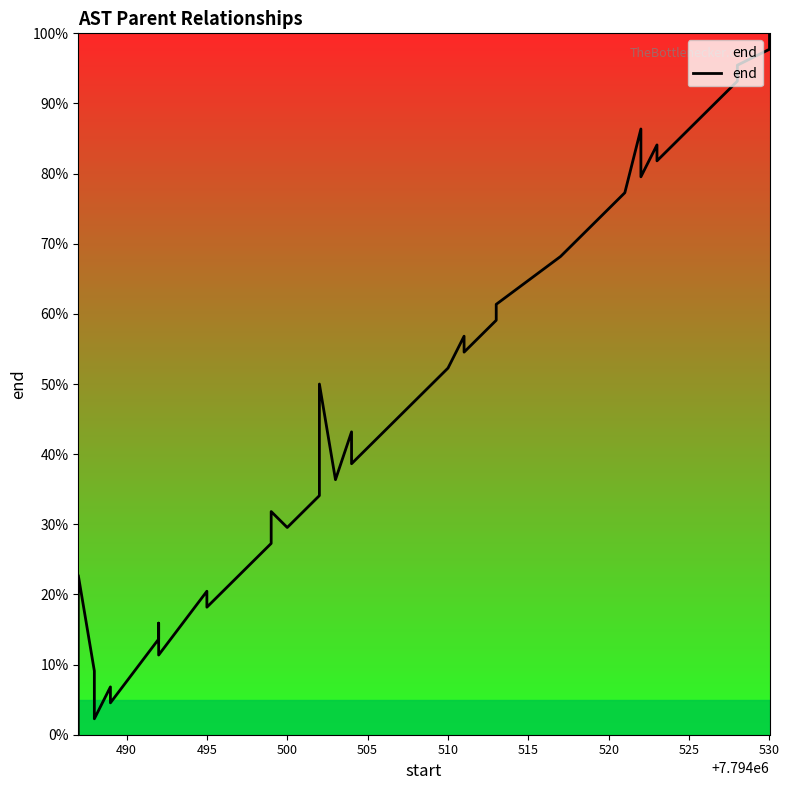

True or false: there are more than 2 points higher than both neighbors.

True